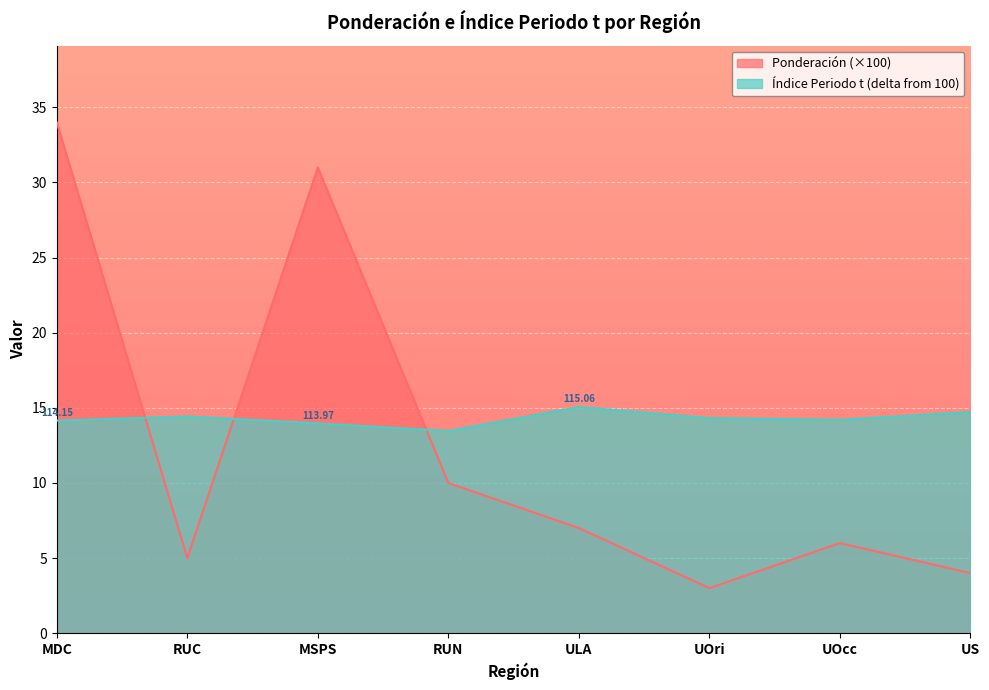

Which label corresponds to the smallest value in the chart?

UOri